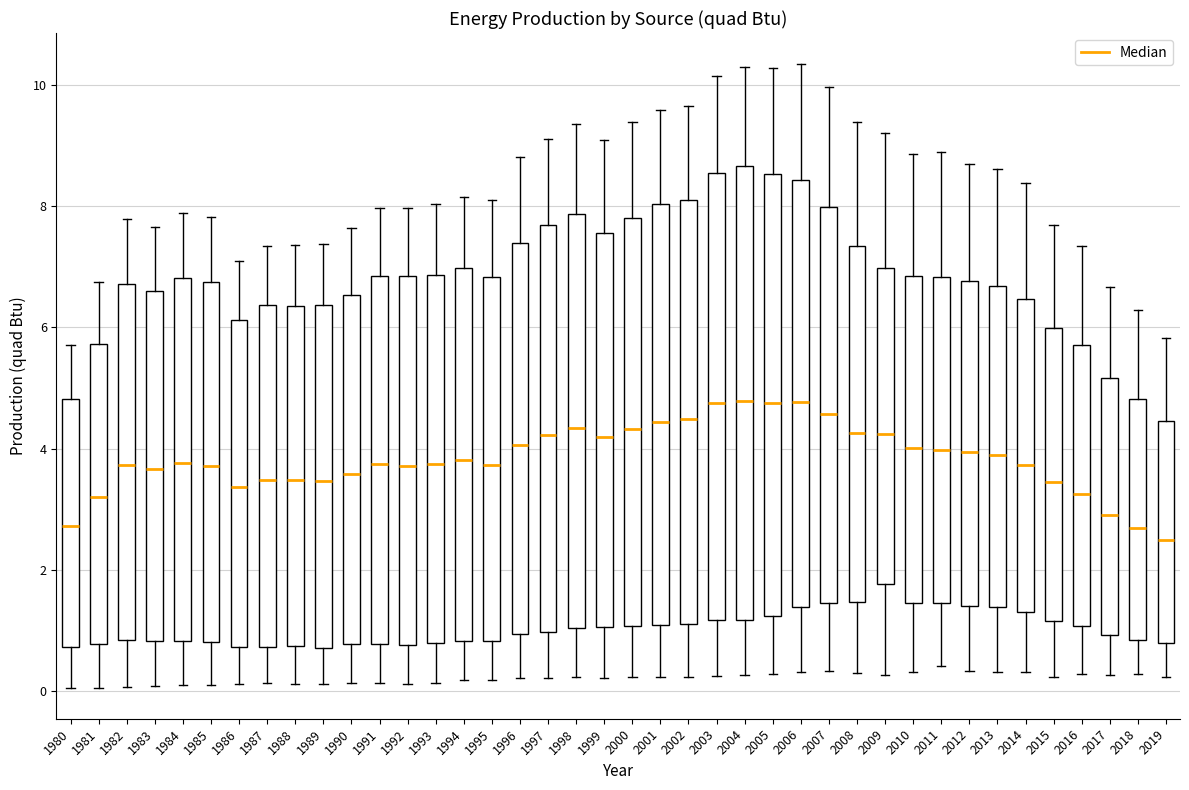

Reading left to right, transcribe this box plot: for each box, give where its median line is, the range the box spans, and where its two whiskers end, as read against the y-axis. The values are not printed on the chart, so give them approximately, as read against the axis.

1980: median 2.8, box 0.8 to 4.8, whiskers 0.0 to 5.8
1981: median 3.2, box 0.8 to 5.8, whiskers 0.0 to 6.8
1982: median 3.8, box 0.8 to 6.8, whiskers 0.0 to 7.8
1983: median 3.6, box 0.8 to 6.6, whiskers 0.0 to 7.6
1984: median 3.8, box 0.8 to 6.8, whiskers 0.2 to 7.8
1985: median 3.8, box 0.8 to 6.8, whiskers 0.2 to 7.8
1986: median 3.4, box 0.8 to 6.2, whiskers 0.2 to 7.0
1987: median 3.4, box 0.8 to 6.4, whiskers 0.2 to 7.4
1988: median 3.4, box 0.8 to 6.4, whiskers 0.2 to 7.4
1989: median 3.4, box 0.8 to 6.4, whiskers 0.2 to 7.4
1990: median 3.6, box 0.8 to 6.6, whiskers 0.2 to 7.6
1991: median 3.8, box 0.8 to 6.8, whiskers 0.2 to 8.0
1992: median 3.8, box 0.8 to 6.8, whiskers 0.2 to 8.0
1993: median 3.8, box 0.8 to 6.8, whiskers 0.2 to 8.0
1994: median 3.8, box 0.8 to 7.0, whiskers 0.2 to 8.2
1995: median 3.8, box 0.8 to 6.8, whiskers 0.2 to 8.2
1996: median 4.0, box 1.0 to 7.4, whiskers 0.2 to 8.8
1997: median 4.2, box 1.0 to 7.6, whiskers 0.2 to 9.2
1998: median 4.4, box 1.0 to 7.8, whiskers 0.2 to 9.4
1999: median 4.2, box 1.0 to 7.6, whiskers 0.2 to 9.0
2000: median 4.4, box 1.0 to 7.8, whiskers 0.2 to 9.4
2001: median 4.4, box 1.0 to 8.0, whiskers 0.2 to 9.6
2002: median 4.4, box 1.2 to 8.2, whiskers 0.2 to 9.6
2003: median 4.8, box 1.2 to 8.6, whiskers 0.2 to 10.2
2004: median 4.8, box 1.2 to 8.6, whiskers 0.2 to 10.2
2005: median 4.8, box 1.2 to 8.6, whiskers 0.2 to 10.2
2006: median 4.8, box 1.4 to 8.4, whiskers 0.4 to 10.4
2007: median 4.6, box 1.4 to 8.0, whiskers 0.4 to 10.0
2008: median 4.2, box 1.4 to 7.4, whiskers 0.4 to 9.4
2009: median 4.2, box 1.8 to 7.0, whiskers 0.2 to 9.2
2010: median 4.0, box 1.4 to 6.8, whiskers 0.4 to 8.8
2011: median 4.0, box 1.4 to 6.8, whiskers 0.4 to 8.8
2012: median 4.0, box 1.4 to 6.8, whiskers 0.4 to 8.8
2013: median 4.0, box 1.4 to 6.6, whiskers 0.4 to 8.6
2014: median 3.8, box 1.4 to 6.4, whiskers 0.4 to 8.4
2015: median 3.4, box 1.2 to 6.0, whiskers 0.2 to 7.6
2016: median 3.2, box 1.0 to 5.8, whiskers 0.2 to 7.4
2017: median 3.0, box 1.0 to 5.2, whiskers 0.2 to 6.6
2018: median 2.6, box 0.8 to 4.8, whiskers 0.2 to 6.2
2019: median 2.4, box 0.8 to 4.4, whiskers 0.2 to 5.8